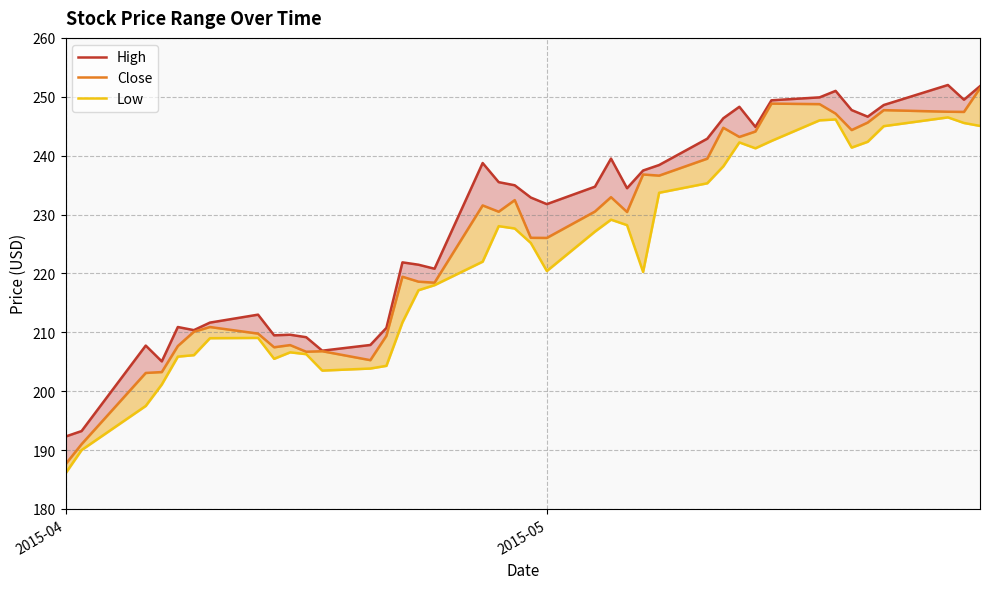

True or false: Close and Low cross at least once.

False